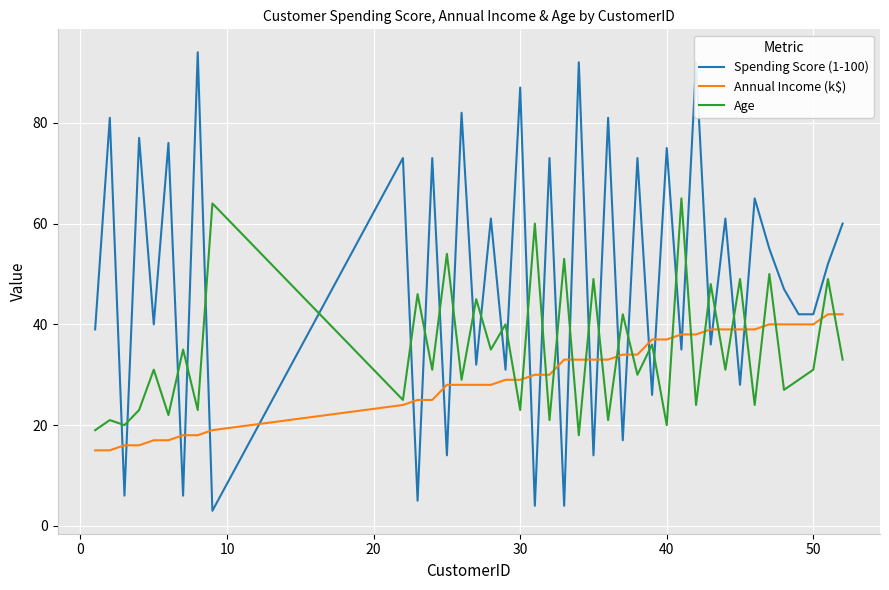

Which series has the largest total across all categories?

Spending Score (1-100)